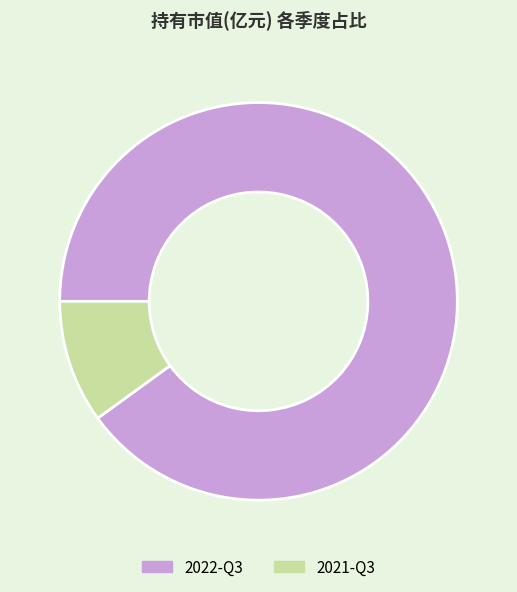

What is the smallest slice in the pie chart?

2021-Q3